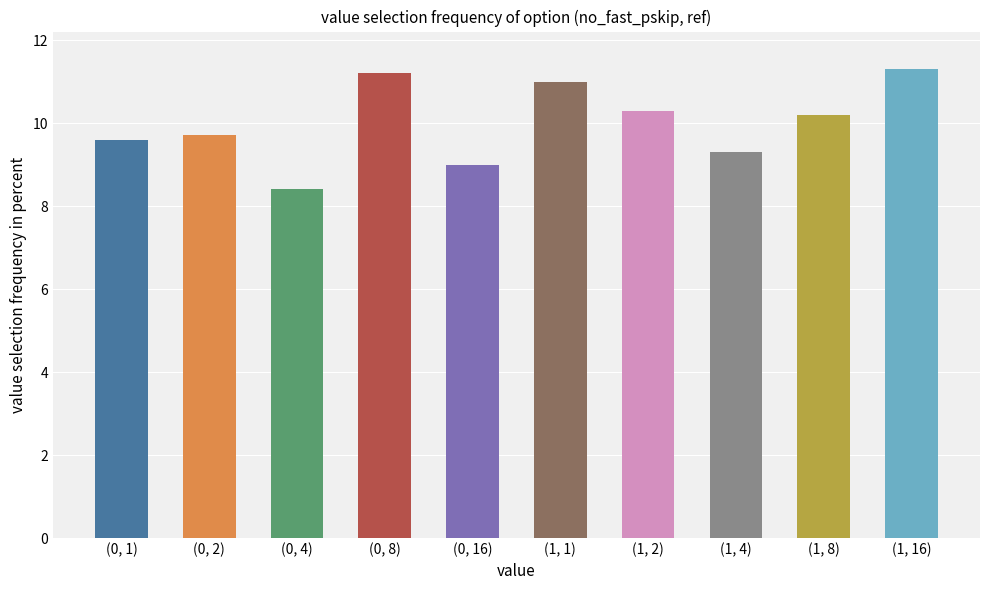

True or false: the data shows 9.0 at (0, 16).

True